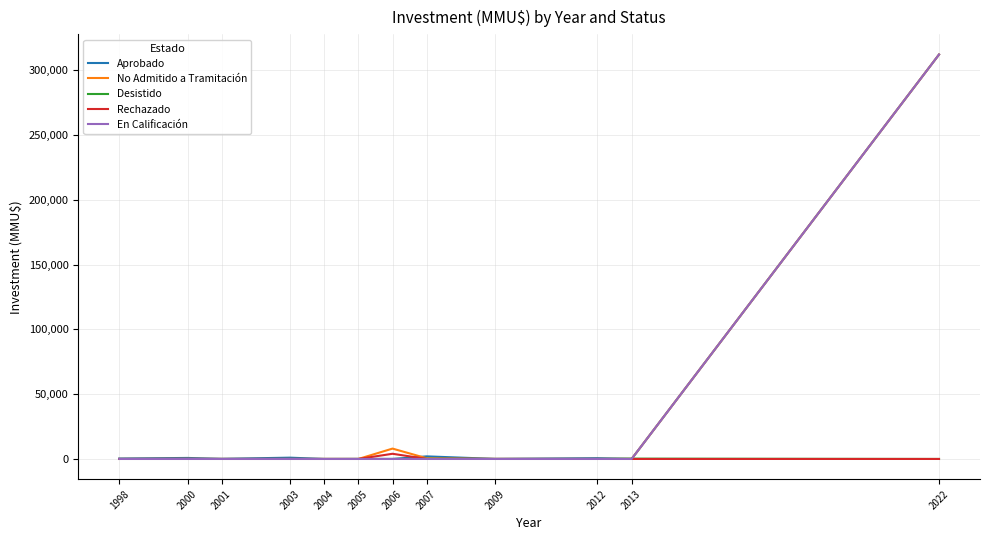

The Desistido series shows 0 at 2006. True or false?

True